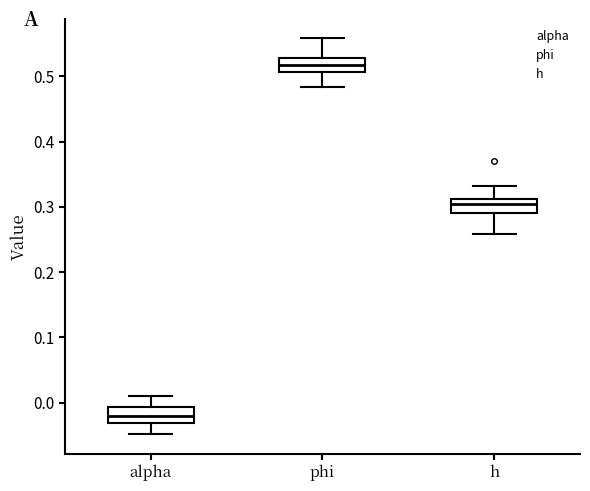

Which box has the highest median line?

phi